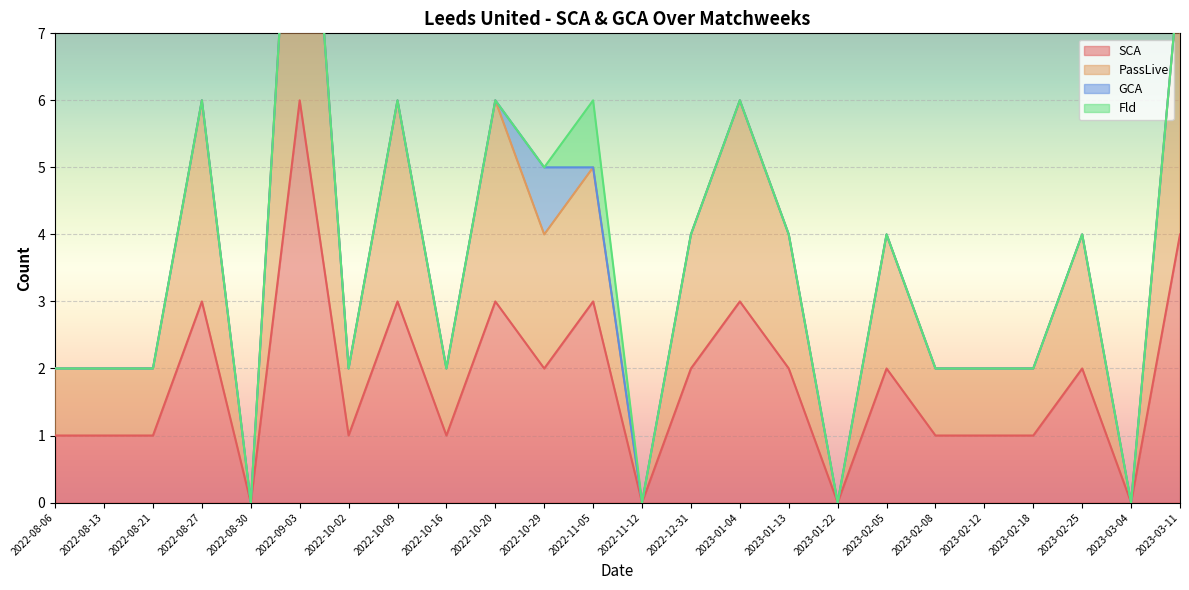

The value of SCA at 2022-08-27 is 3. True or false?

True